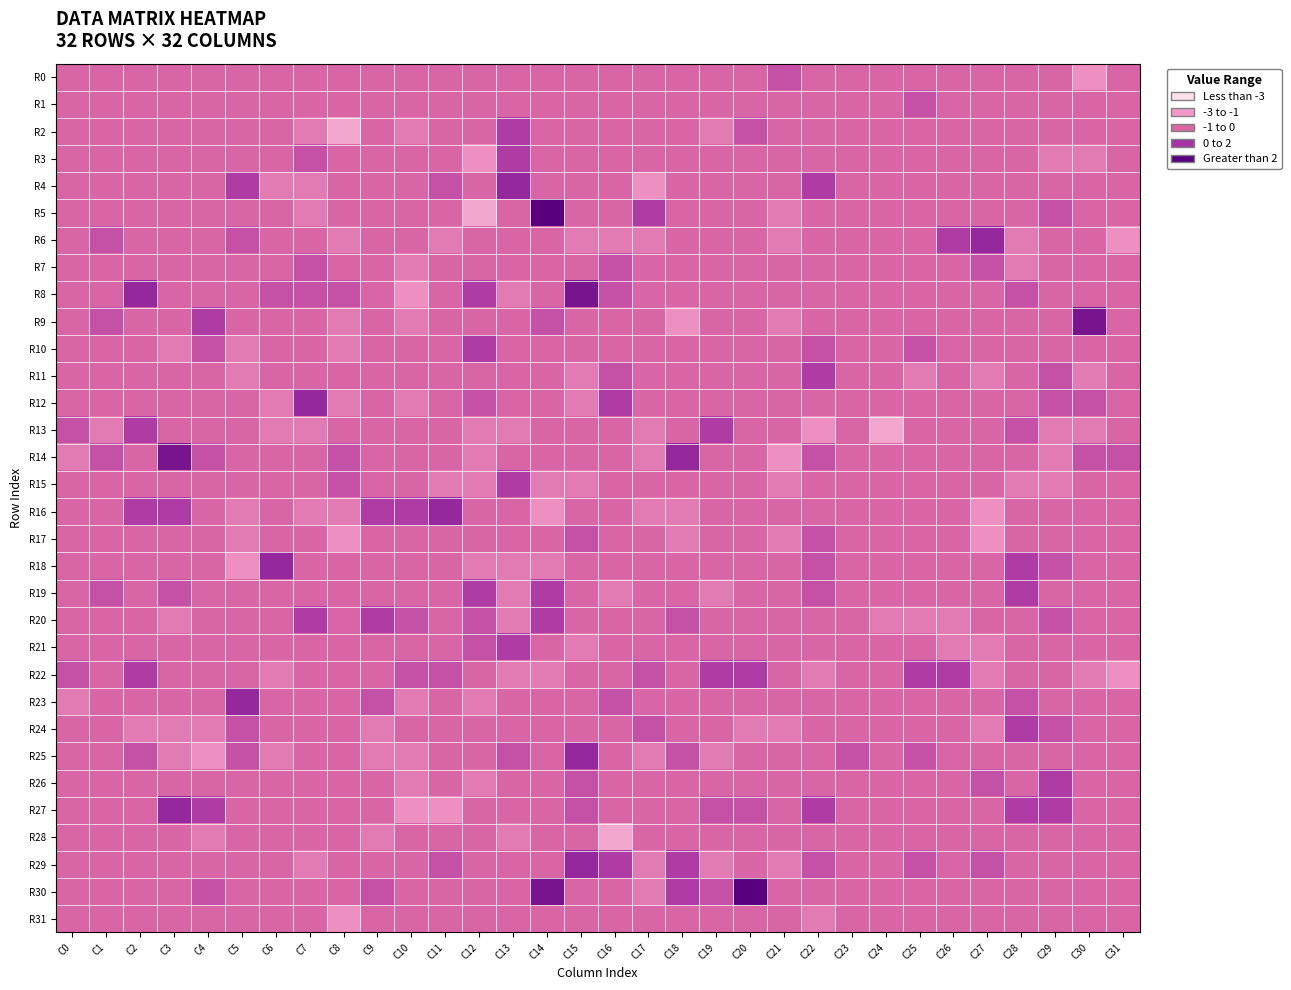

Which series has the largest total across all categories?

R30